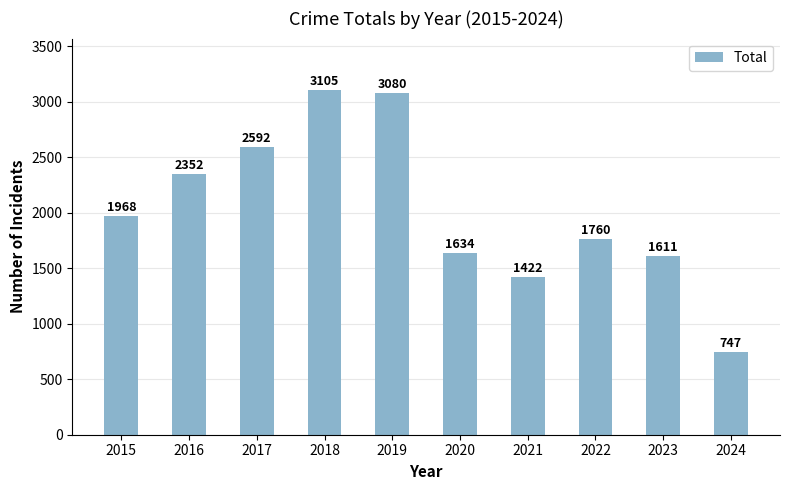

What is the difference between the maximum and minimum values?

2358